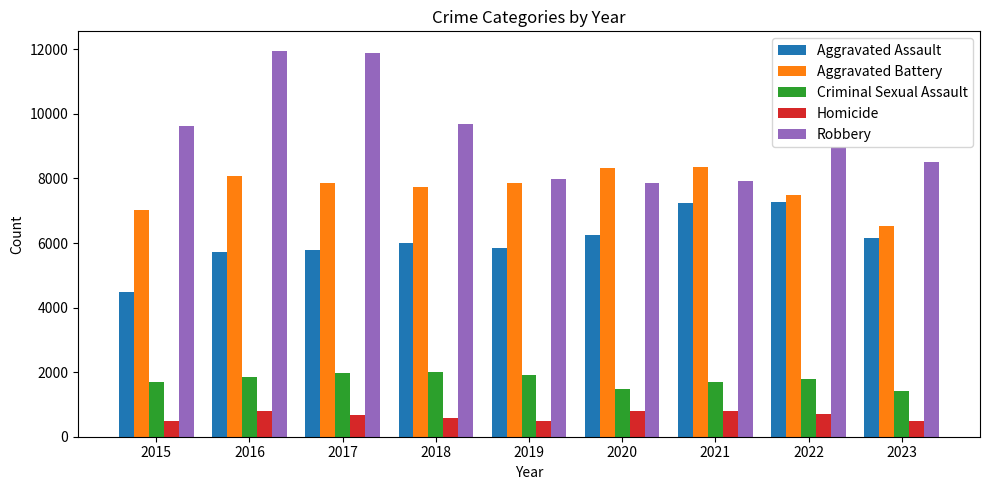

How many categories are shown in the chart?

9